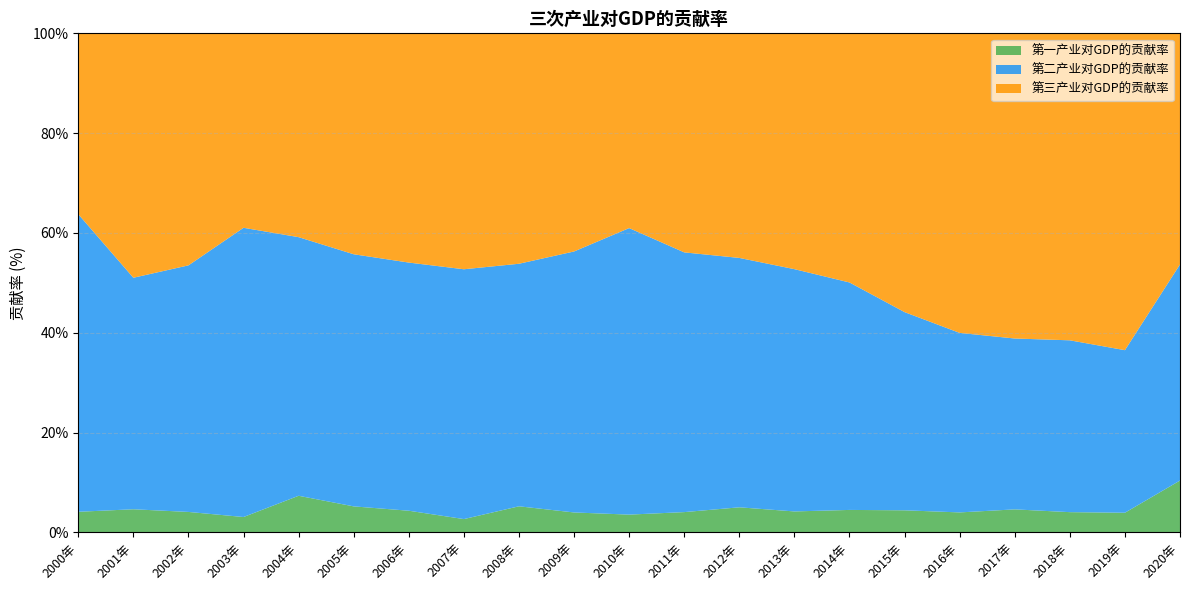

Reading left to right, list all the values displayed in this chart.

第一产业对GDP的贡献率: 4.1	4.6	4.1	3.1	7.3	5.2	4.4	2.7	5.2	4.0	3.6	4.1	5.0	4.2	4.5	4.4	4.0	4.6	4.1	3.9	10.4
第二产业对GDP的贡献率: 59.6	46.4	49.4	57.9	51.8	50.5	49.7	50.1	48.6	52.3	57.4	52.0	50.0	48.5	45.6	39.7	36.0	34.2	34.4	32.6	43.3
第三产业对GDP的贡献率: 36.2	49.0	46.5	39.0	40.8	44.3	45.9	47.3	46.2	43.7	39.0	43.9	45.0	47.2	49.9	55.9	60.0	61.1	61.5	63.5	46.3